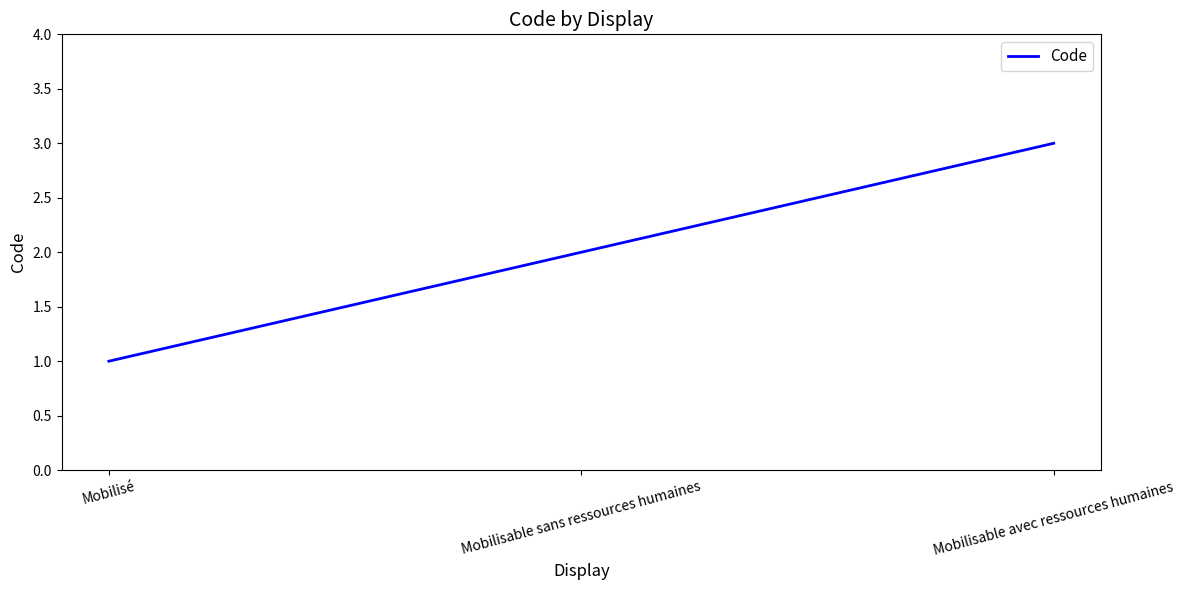

What is the sum of all values?

6